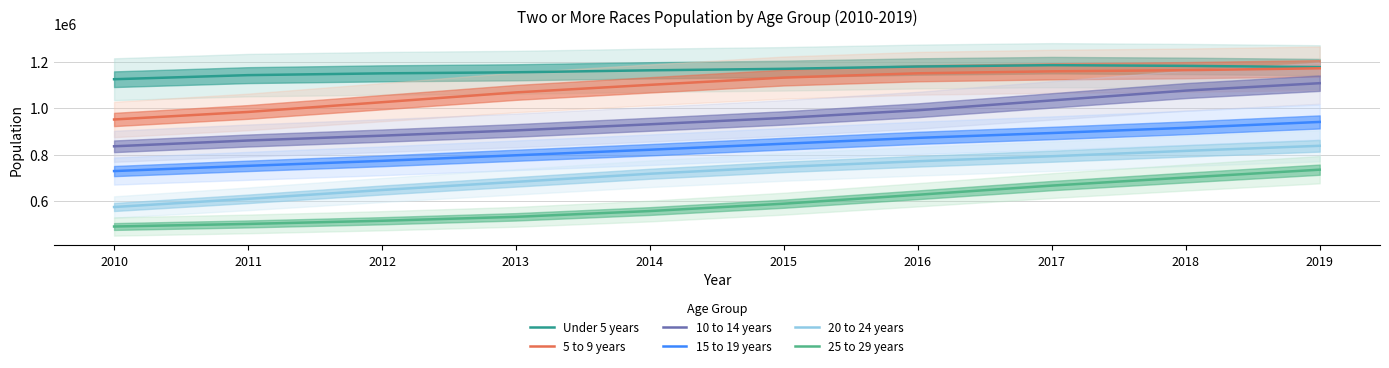

Which category has the highest value in the 15 to 19 years series?

2019